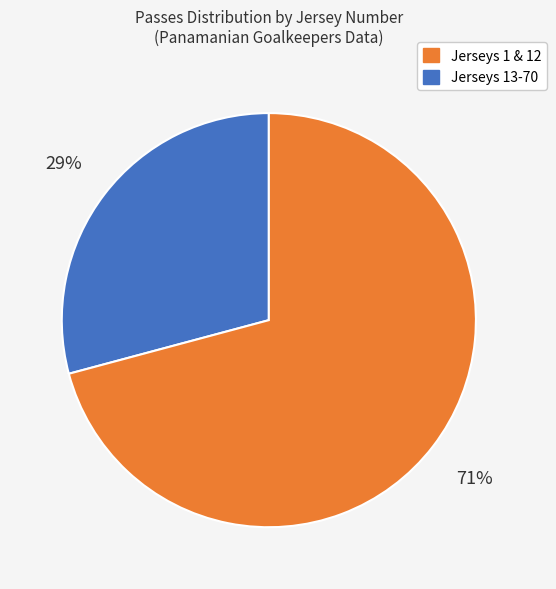

To the nearest percent, what is the average slice percentage?

50%